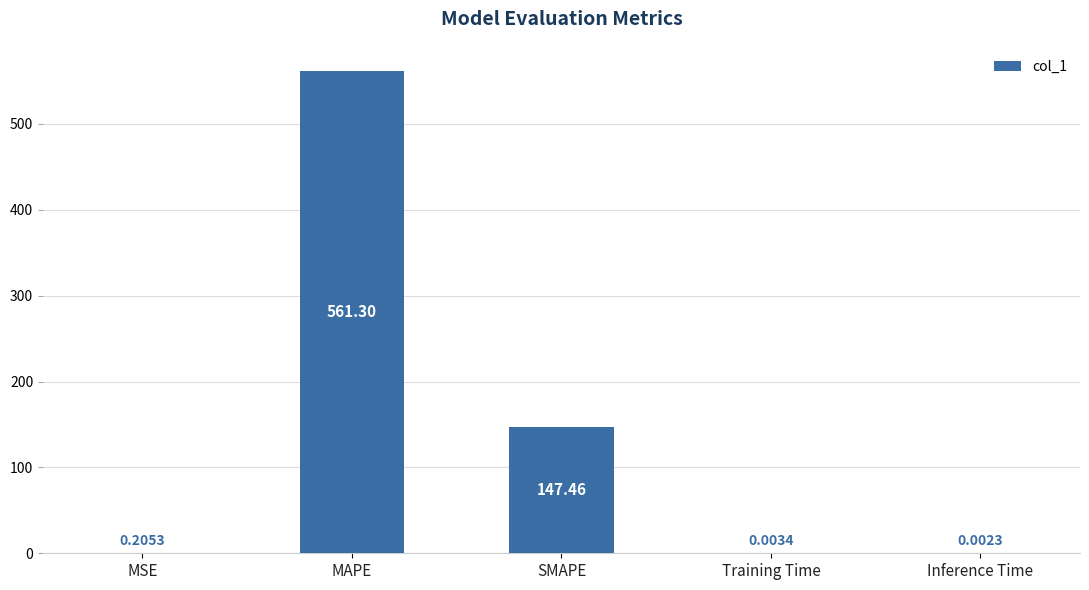

Where is the data nearest to the value 280?

SMAPE